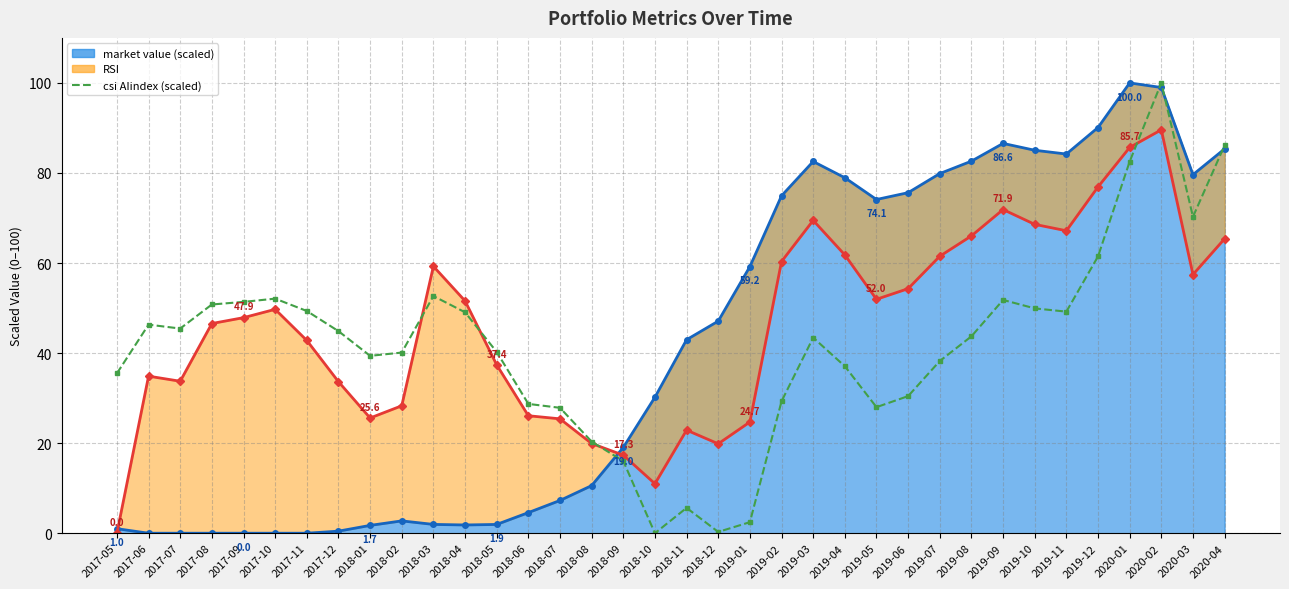

True or false: csi AIindex has a value of 51.4 at 2017-09.

True